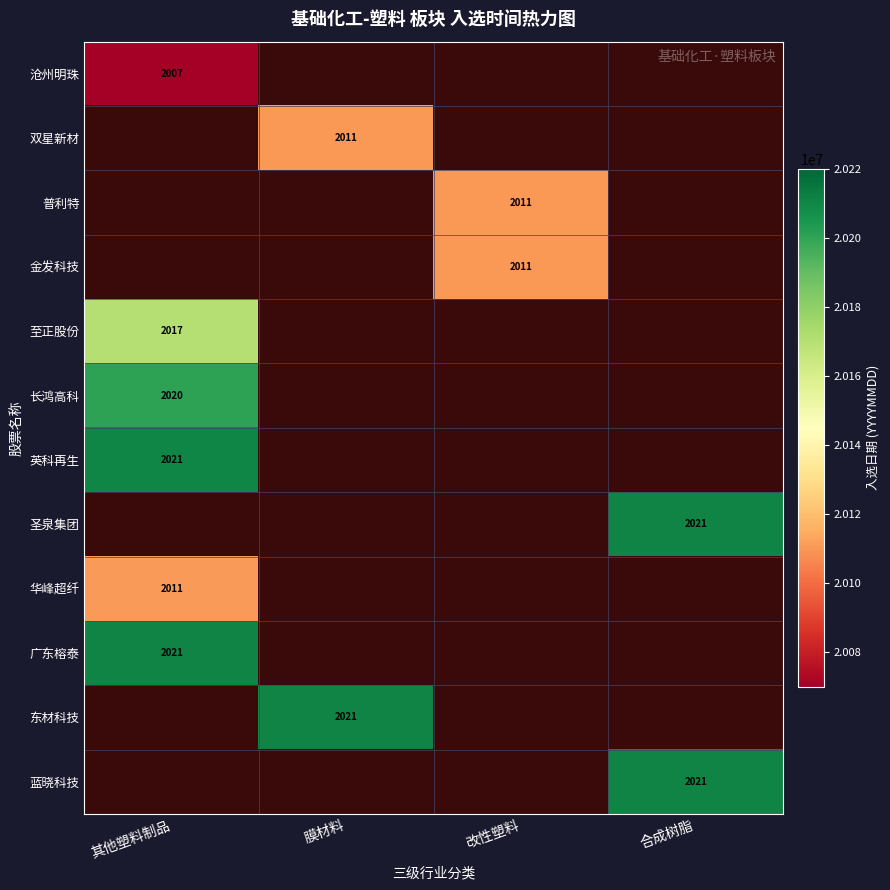

True or false: 华峰超纤 has a value of 2011 at 其他塑料制品.

True